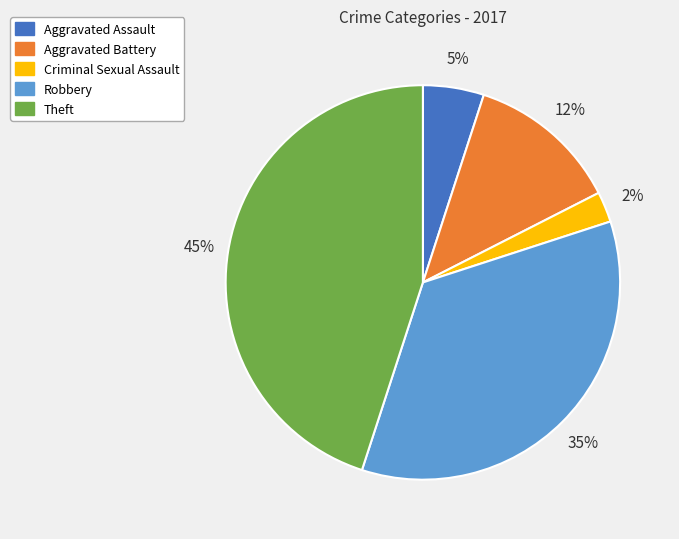

Rank the categories by value from highest to lowest.

Theft, Robbery, Aggravated Battery, Aggravated Assault, Criminal Sexual Assault